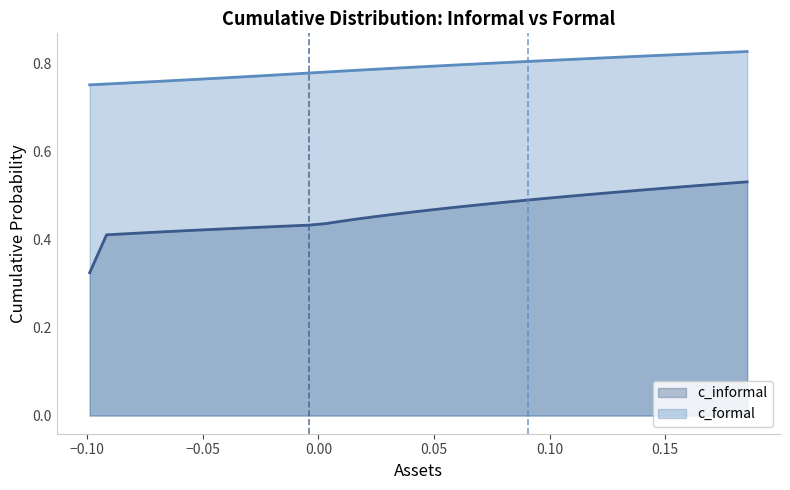

What is the minimum value shown in the chart?

0.3